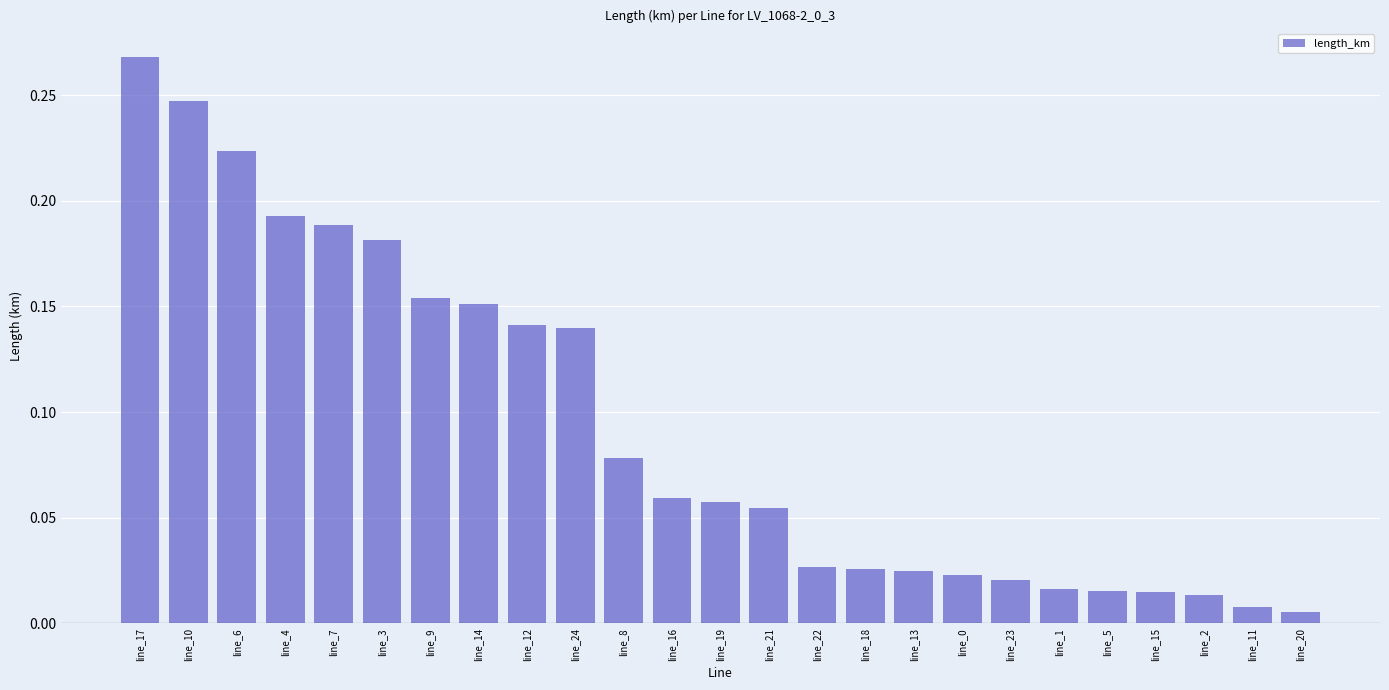

True or false: the data shows 0.1 at line_10.

False